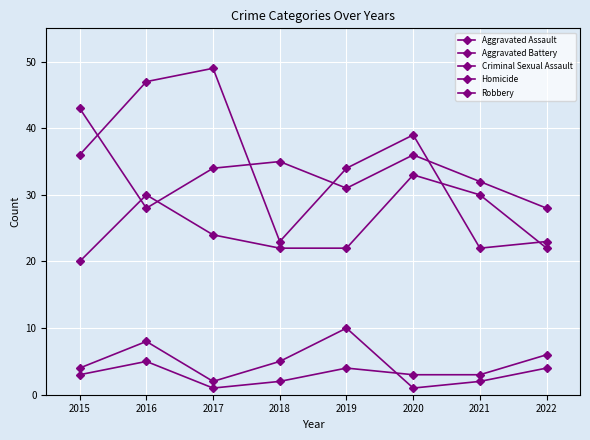

Is it true that Homicide equals 3 at 2015?

True